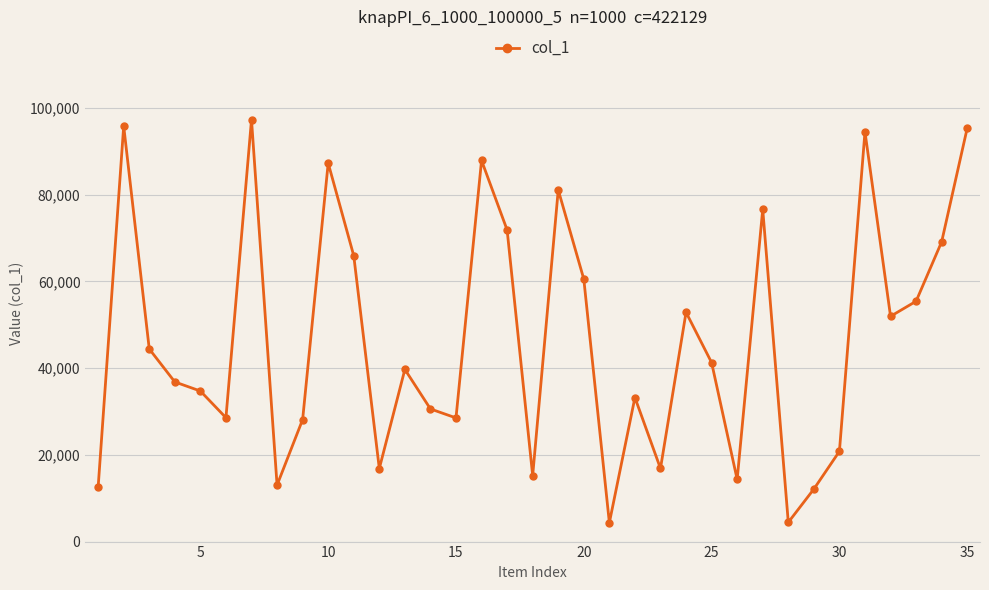

What is the difference between the maximum and minimum values?

92968